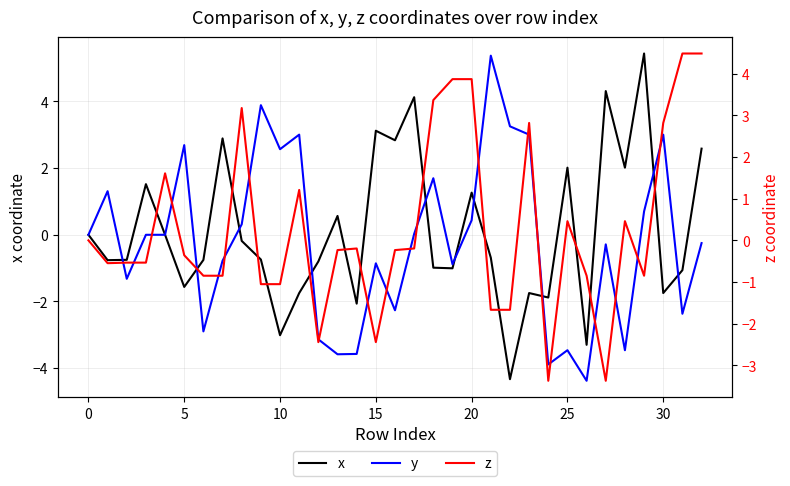

What is the difference between the second highest and second lowest values in the x series?

7.6